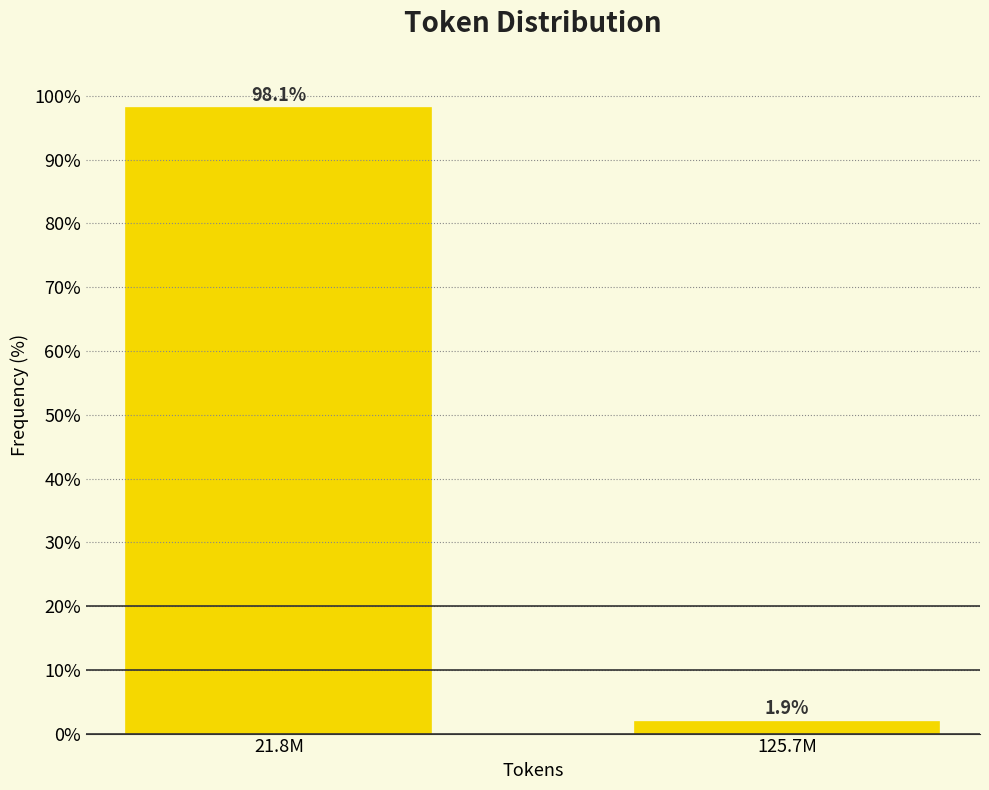

Reading left to right, extract all data points from this chart.

98.1	1.9